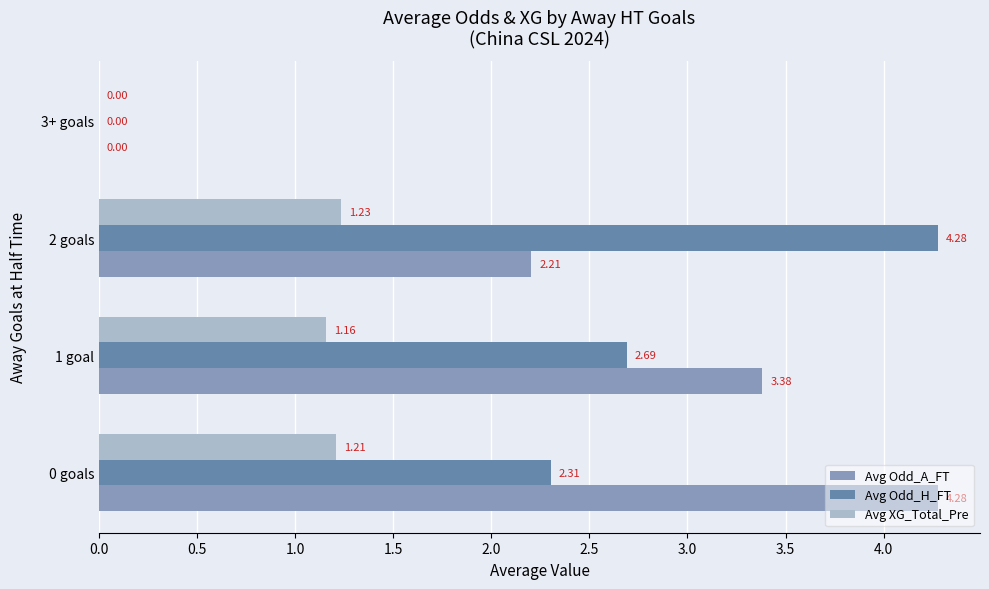

At which label is Avg XG_Total_Pre closest to 0?

3+ goals